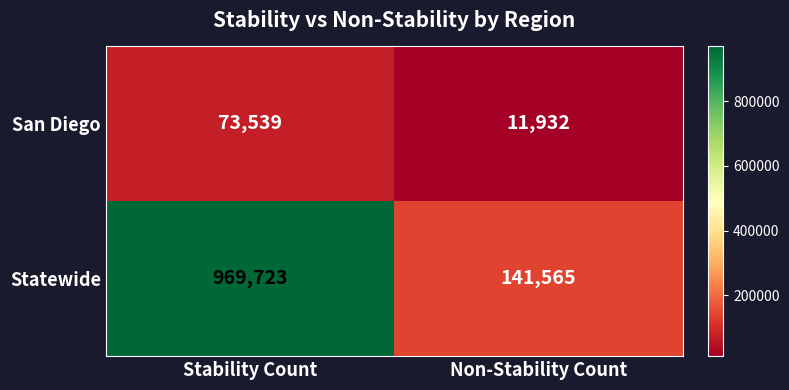

The Statewide series shows 969723 at Stability Count. True or false?

True